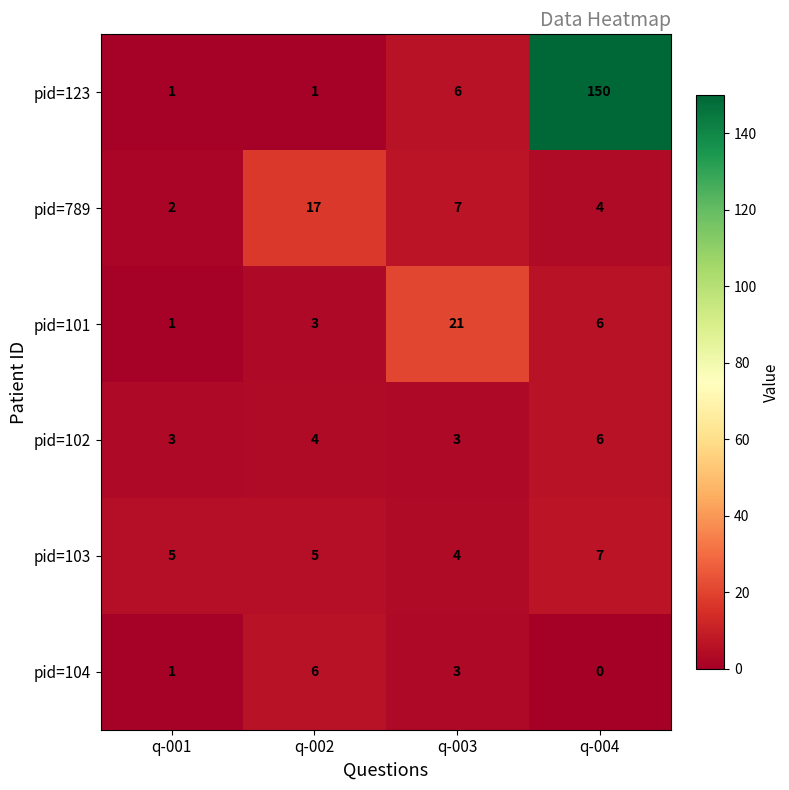

Which category has the lowest value in the pid=101 series?

q-001